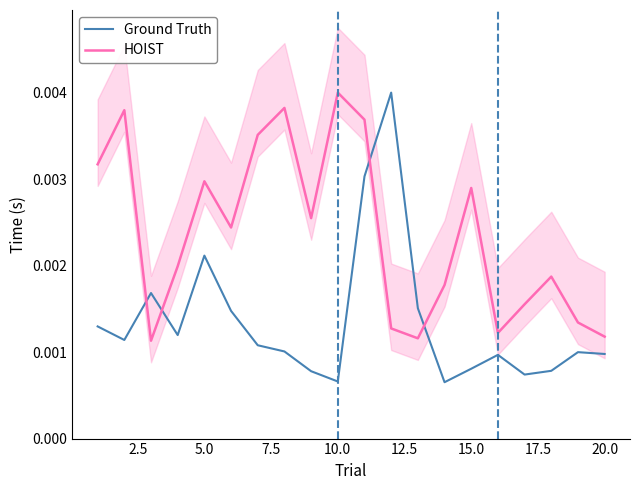

At how many categories does at least one series exceed 0?

20